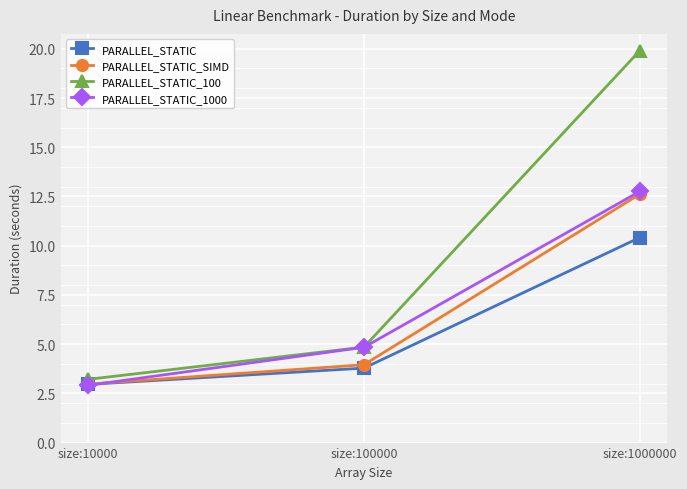

True or false: PARALLEL_STATIC_SIMD has a value of 0.7 at size:10000.

False